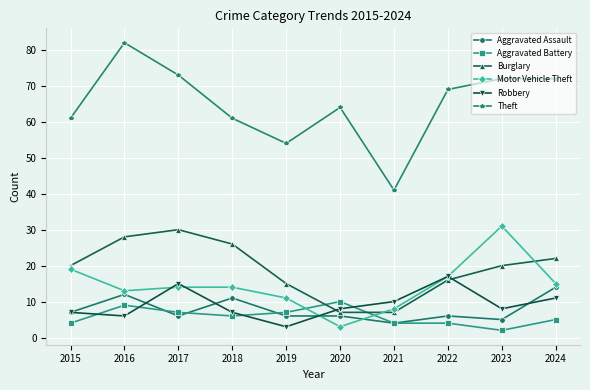

What is the minimum value for Aggravated Assault?

4